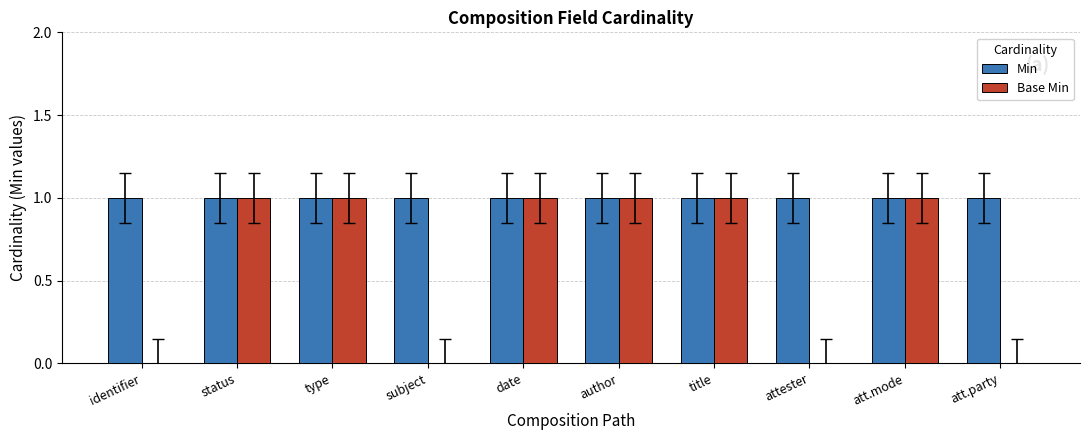

True or false: Base Min has a value of 0 at subject.

True